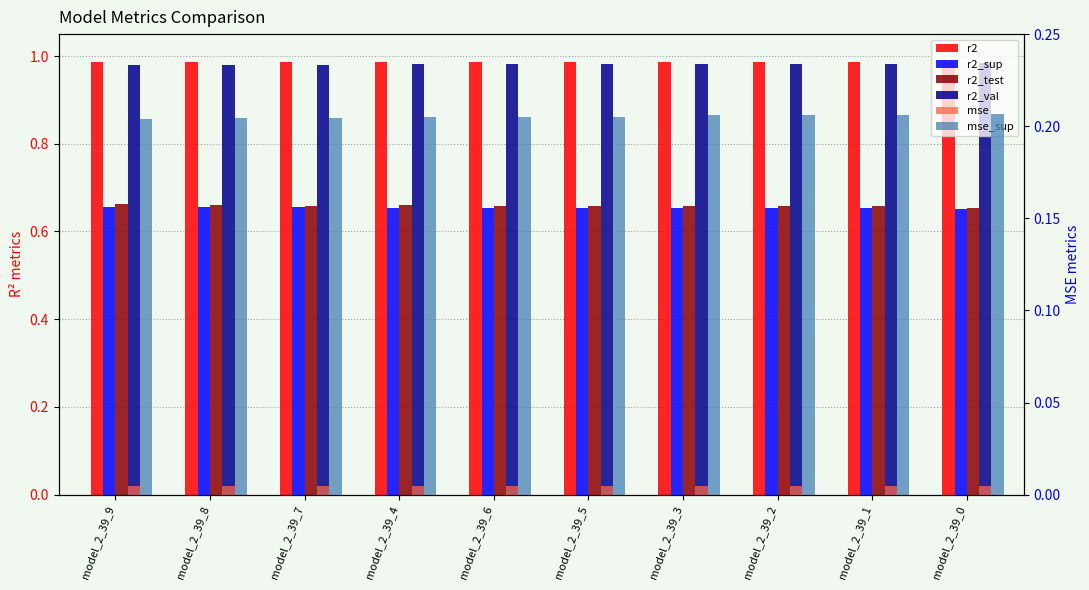

Rank the categories by mse value from highest to lowest.

model_2_39_9, model_2_39_8, model_2_39_7, model_2_39_6, model_2_39_5, model_2_39_3, model_2_39_2, model_2_39_1, model_2_39_4, model_2_39_0